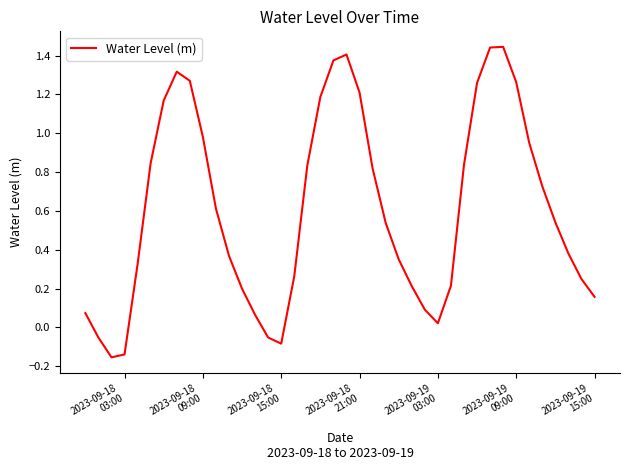

Is this an area chart (filled region under the line)?

No